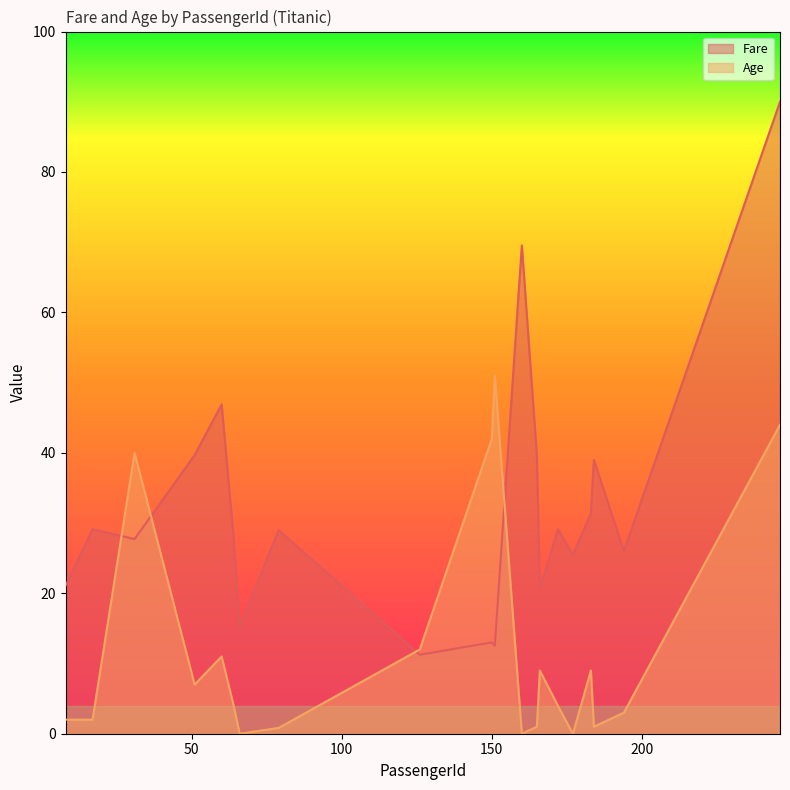

At which label does Fare first exceed 29?

17